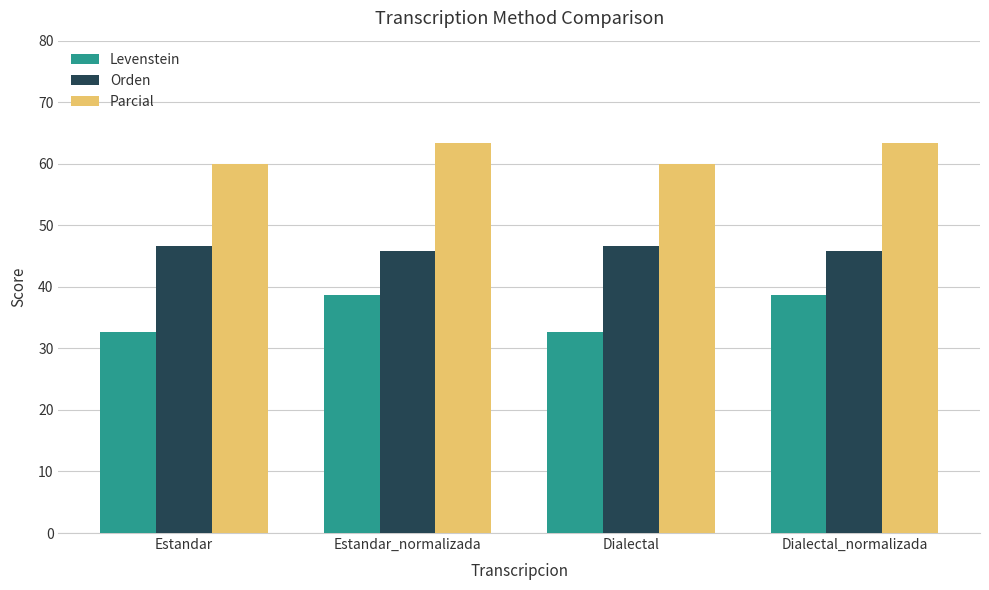

What value does the Orden series have at Estandar_normalizada?

45.8